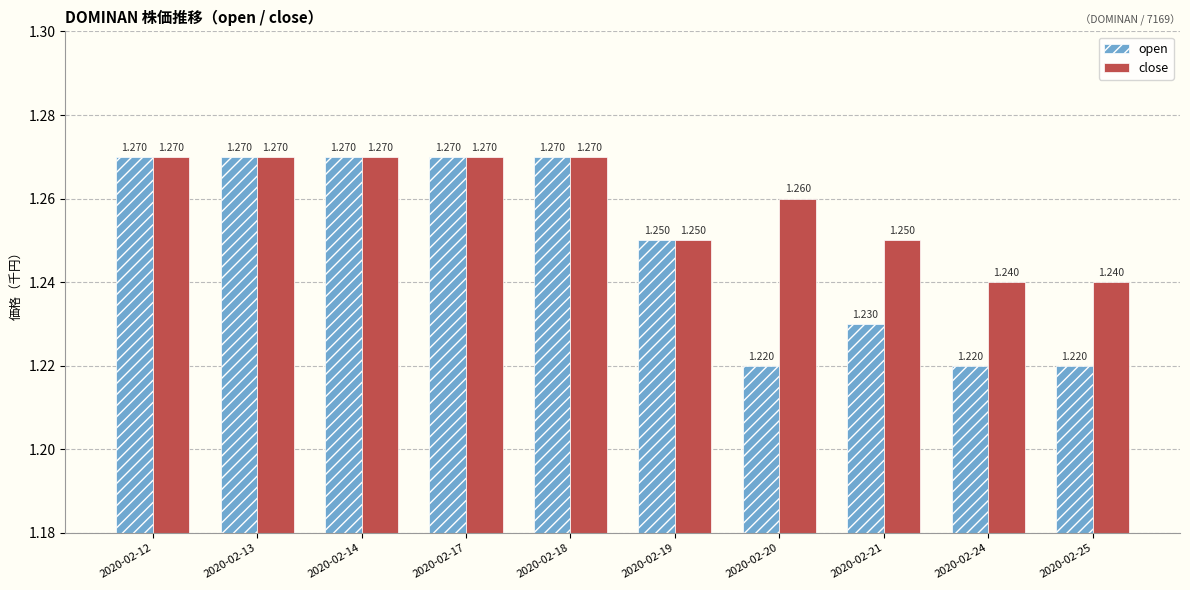

Which series has the largest total across all categories?

close